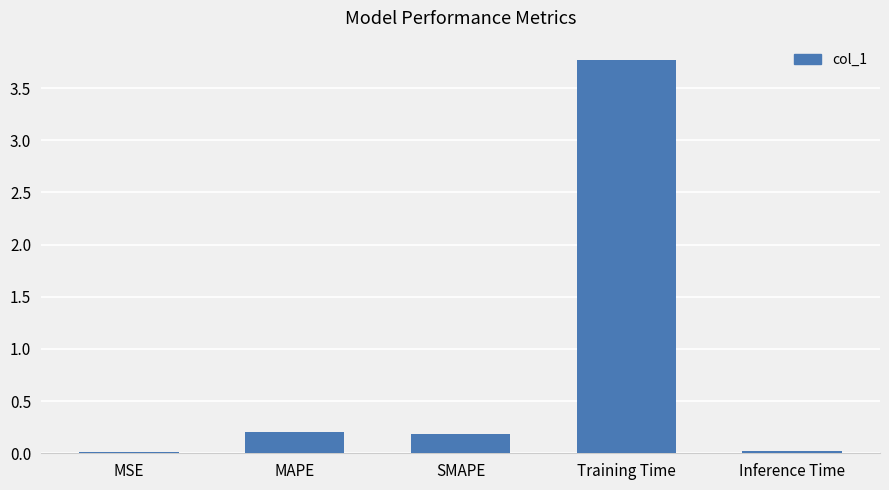

Which has a higher value, Training Time or MSE?

Training Time